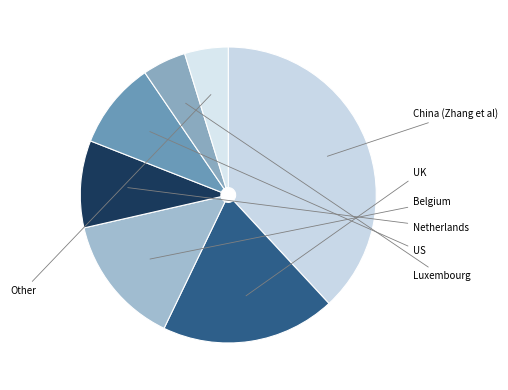

Combined, do Belgium and US account for over 50%?

No